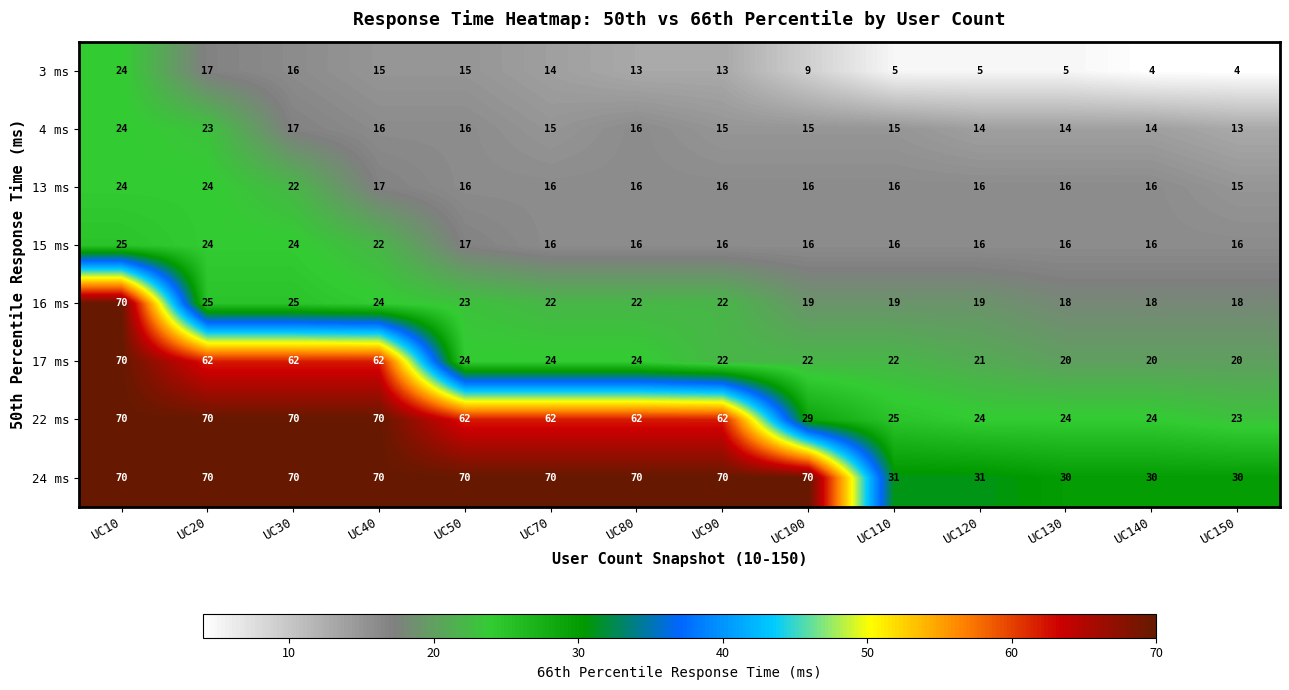

How many data points does each series have?

14